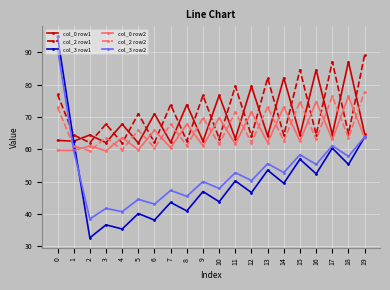

The col_2 row1 series shows 135.1 at 19. True or false?

False